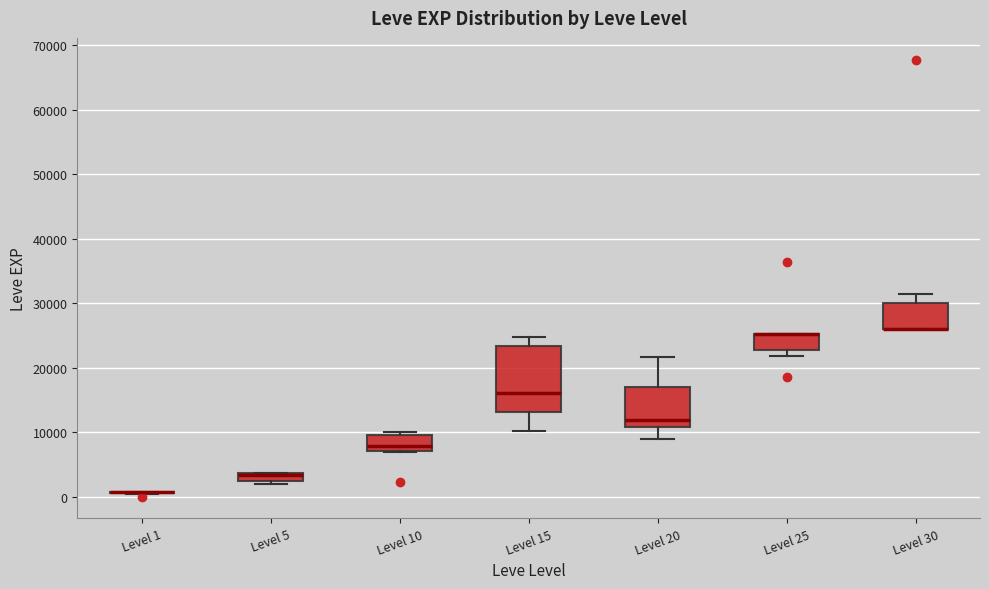

Comparing the boxes themselves (not the whiskers), which one is the tallest?

Level 15